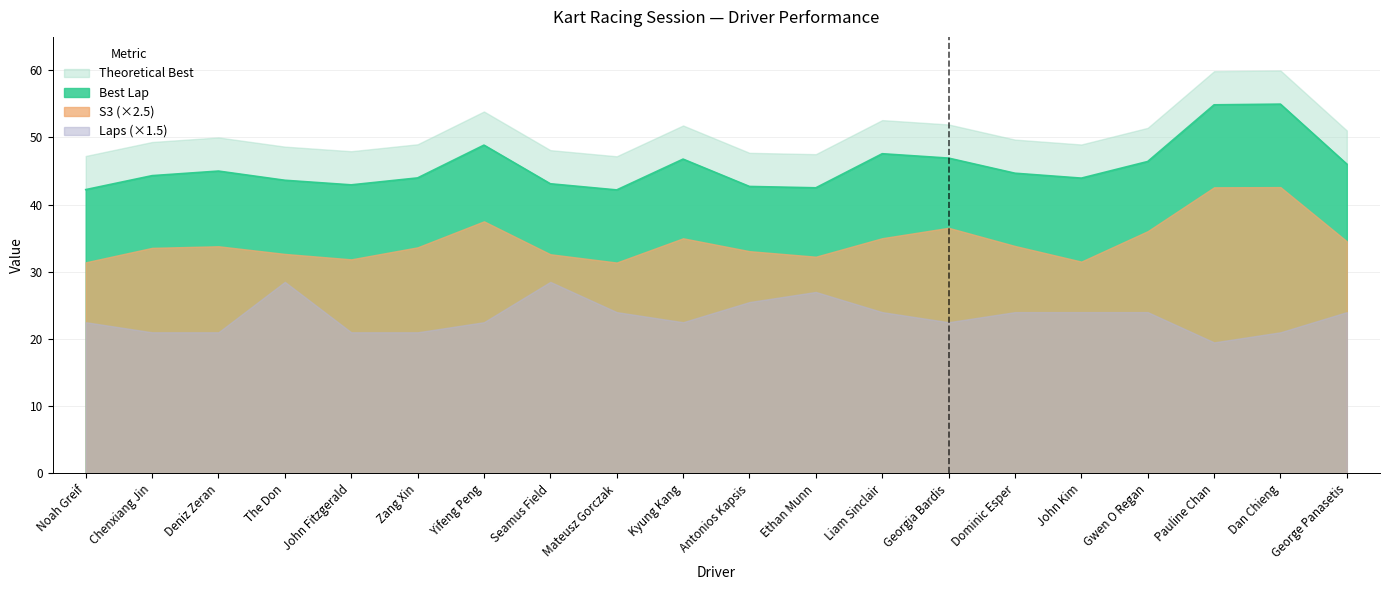

Does the chart display data point markers on the line(s)?

No